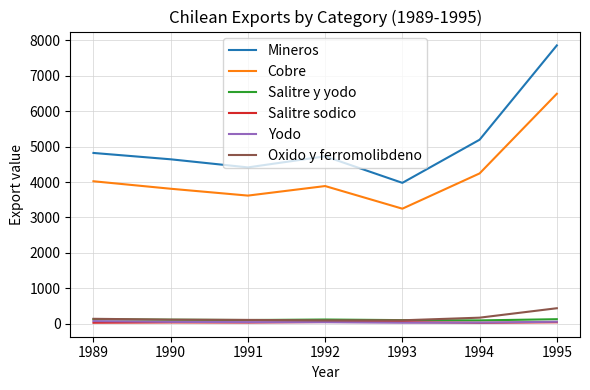

What are all the series names shown in the legend?

Mineros, Cobre, Salitre y yodo, Salitre sodico, Yodo, Oxido y ferromolibdeno